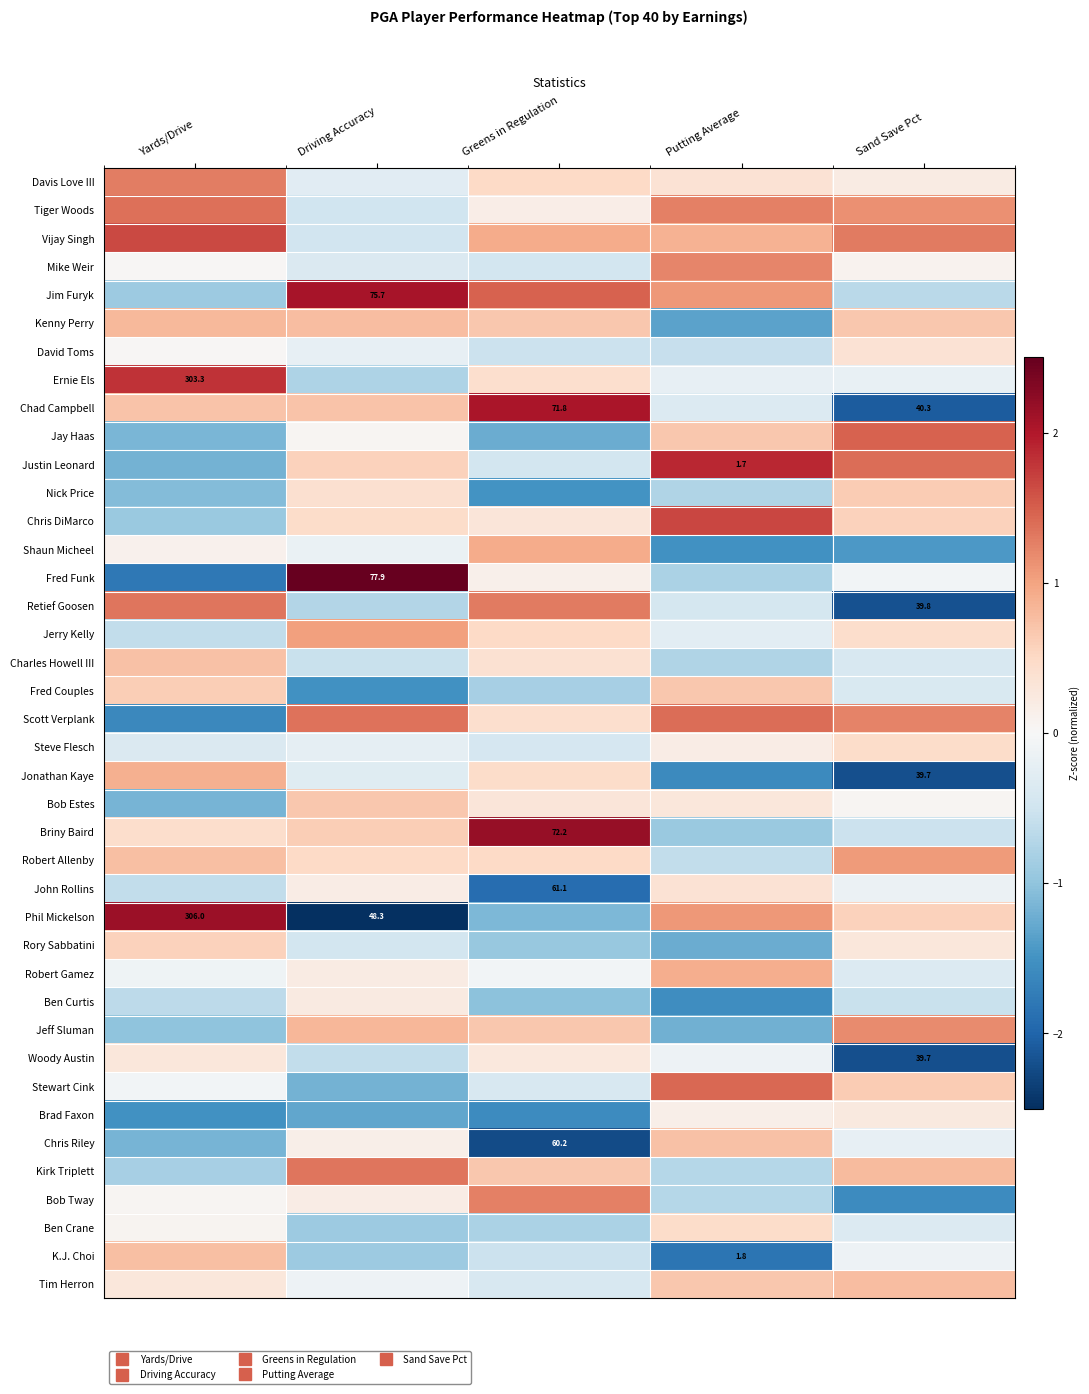

At how many categories does at least one series exceed -1?

5